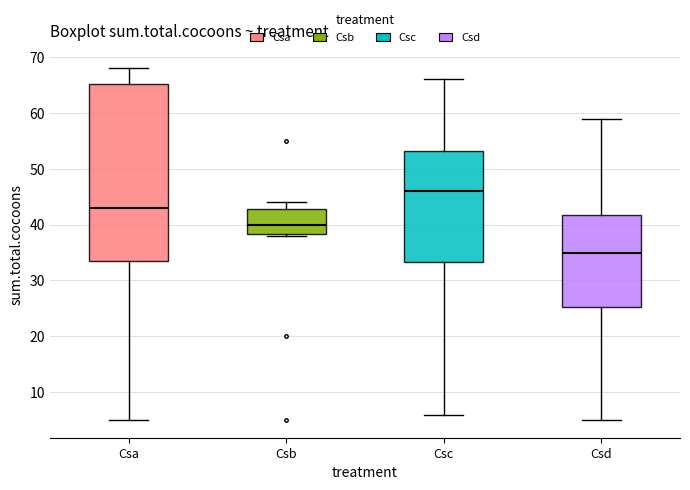

Which box is the tallest, from its lower edge to its upper edge?

Csa